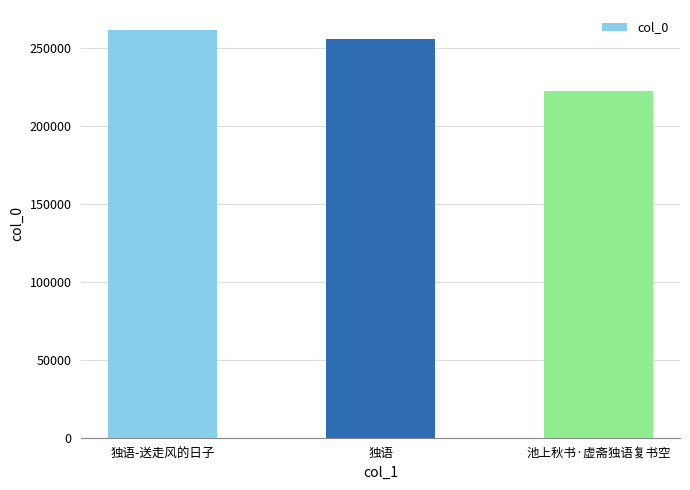

Which has a higher value, 独语 or 独语-送走风的日子?

独语-送走风的日子